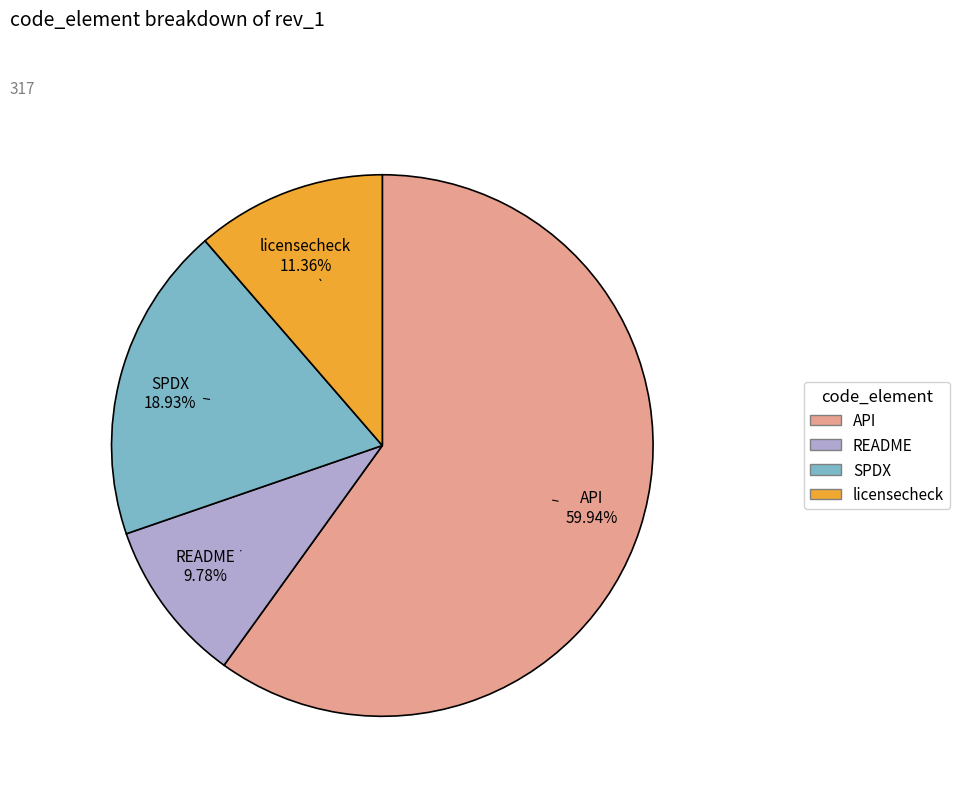

Rank the categories by value from highest to lowest.

API, SPDX, licensecheck, README